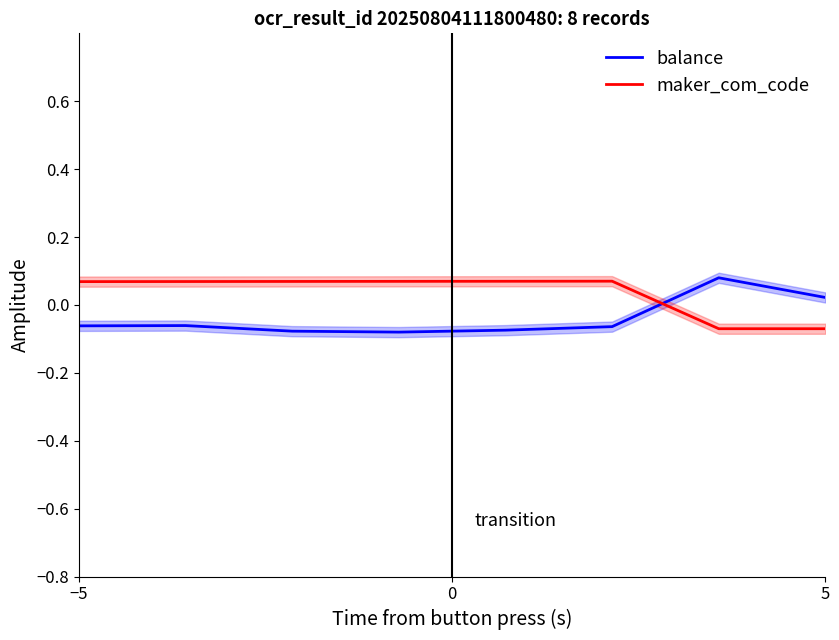

How many data points in maker_com_code are less than 0?

2